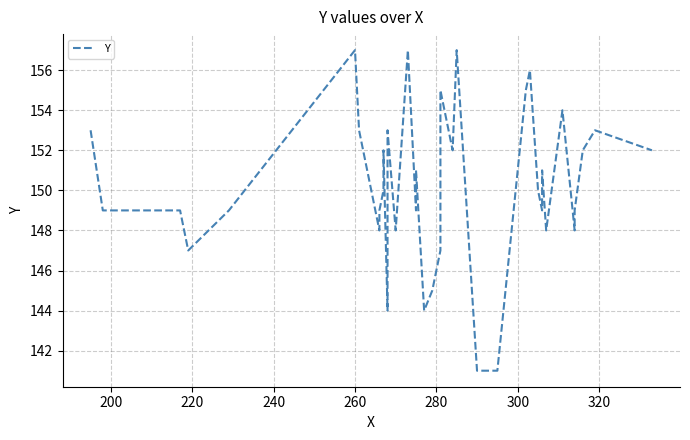

The chart shows a value of 233 at 220. True or false?

False